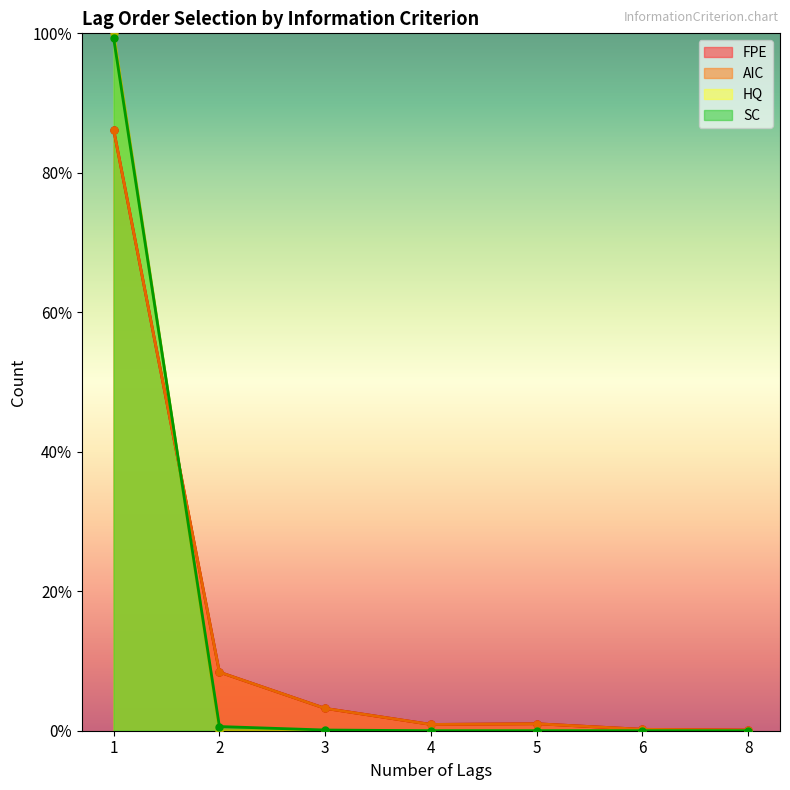

Which category has the highest value in the AIC series?

1